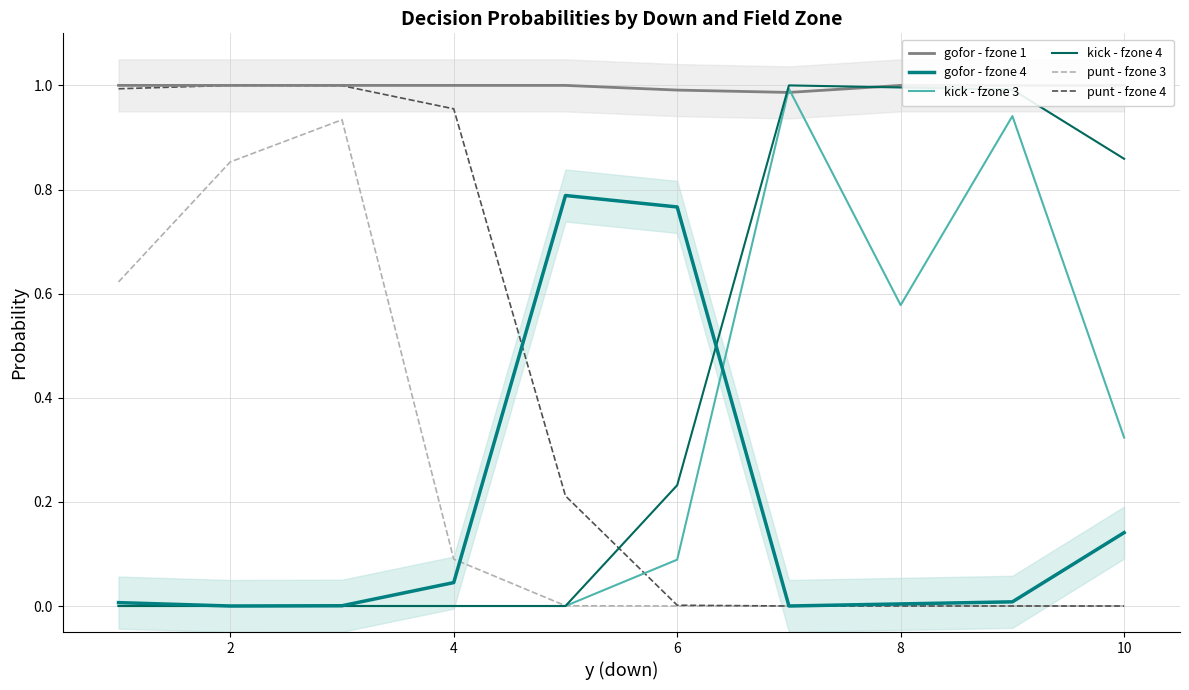

True or false: punt - fzone 4 and punt - fzone 3 cross at least once.

False